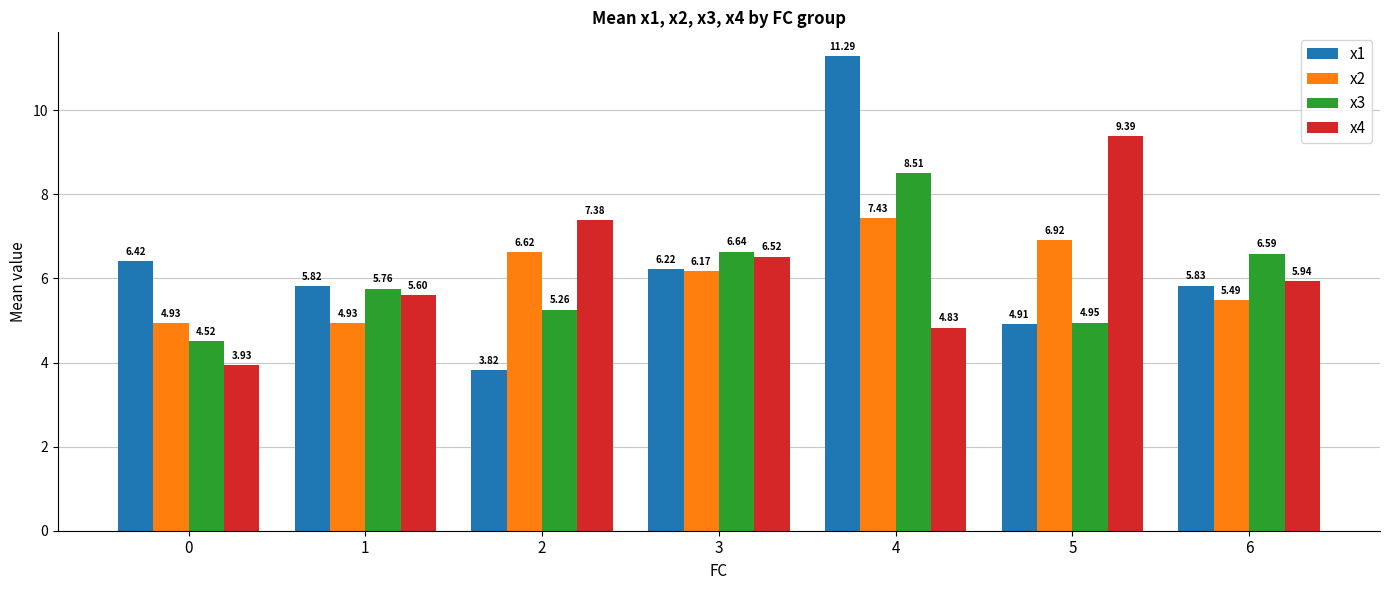

The value of x4 at 3 is 6.5. True or false?

True